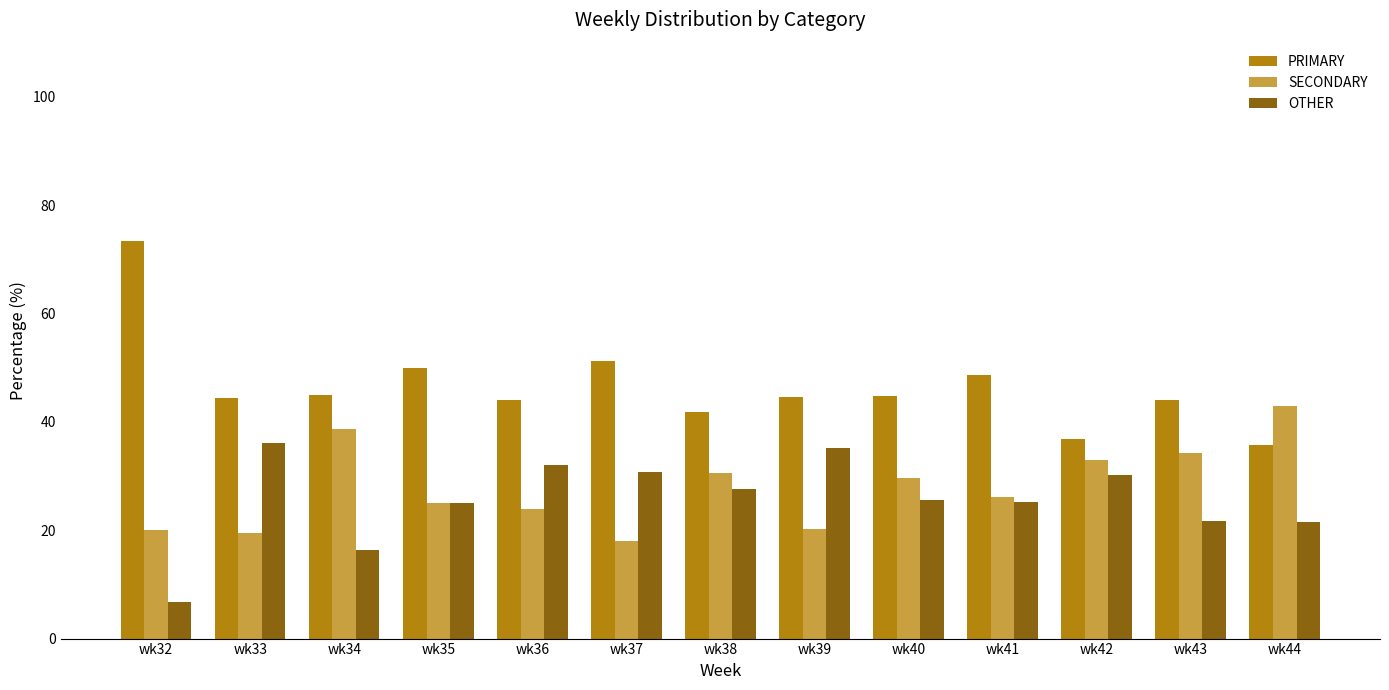

What are all the series names shown in the legend?

PRIMARY, SECONDARY, OTHER